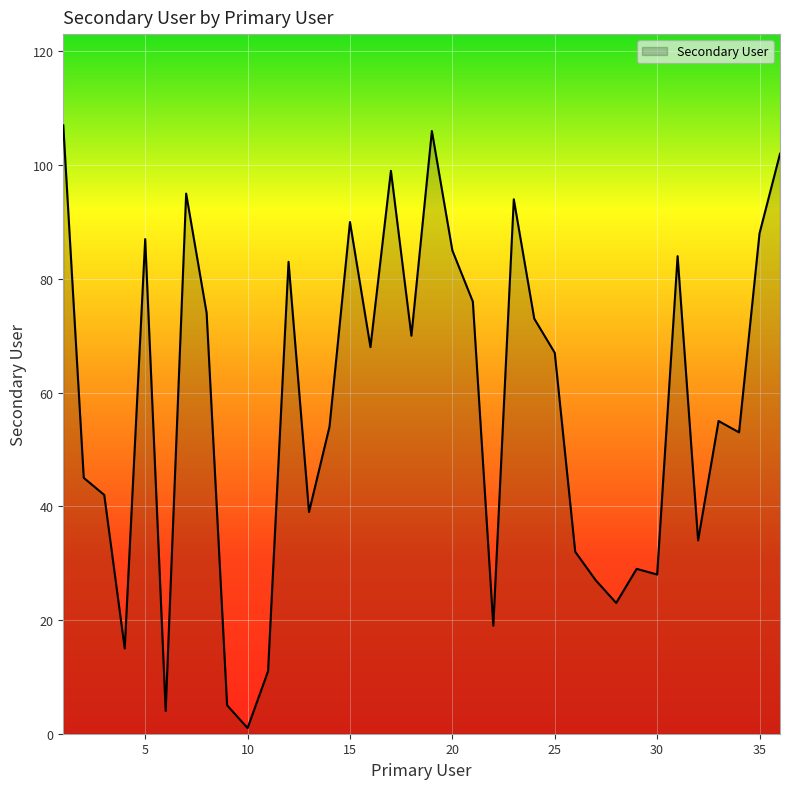

What is the average value?

57